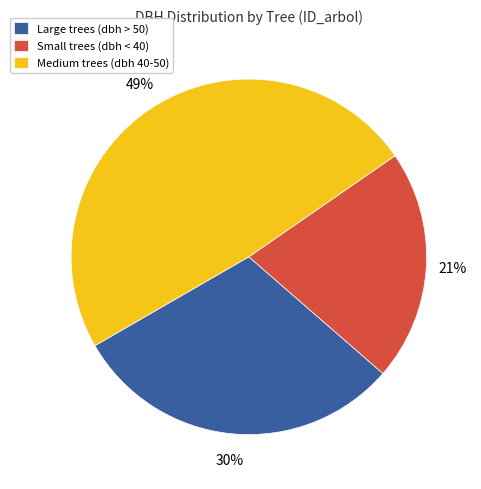

Between Large trees (dbh > 50) and Small trees (dbh < 40), which is larger?

Large trees (dbh > 50)